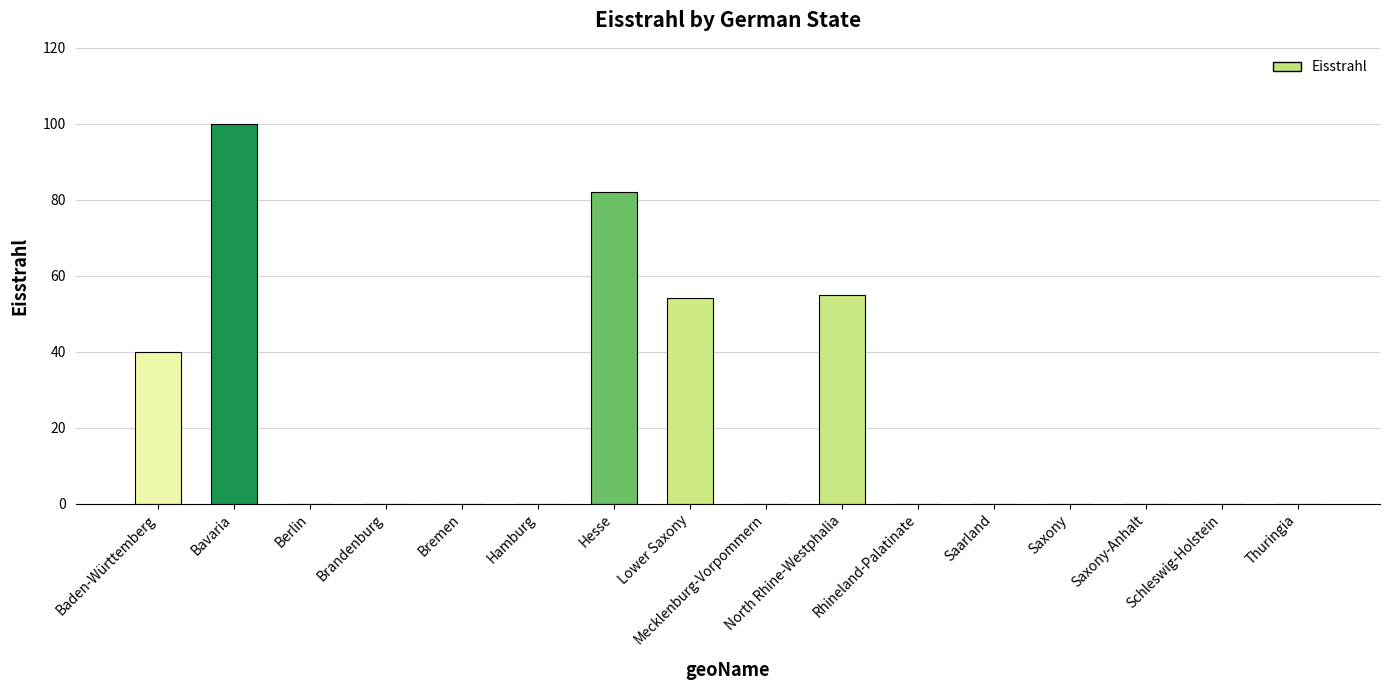

What is the sum of the values at Mecklenburg-Vorpommern and Baden-Württemberg?

40